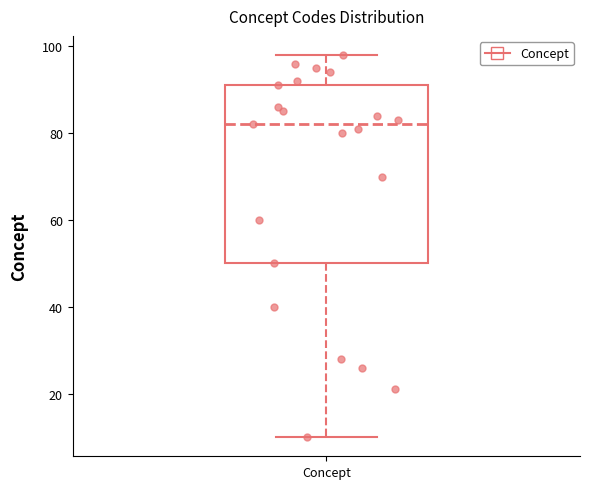

Read this box plot against the y-axis: the position of the median line, the range covered by the box, and the ends of both whiskers. The values are not printed on the chart, so give them approximately, as read against the axis.

median 82, box 50 to 92, whiskers 10 to 98